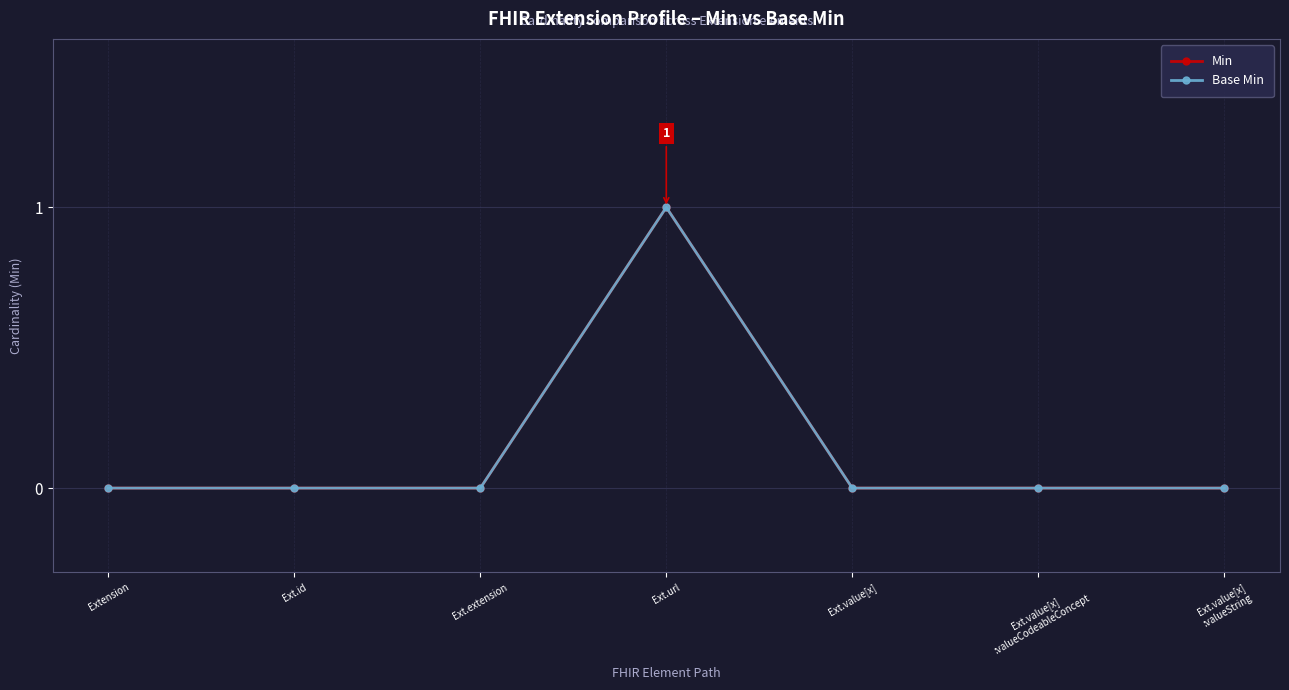

Reading right to left, list all the values displayed in this chart.

Min: 0	0	0	1	0	0	0
Base Min: 0	0	0	1	0	0	0